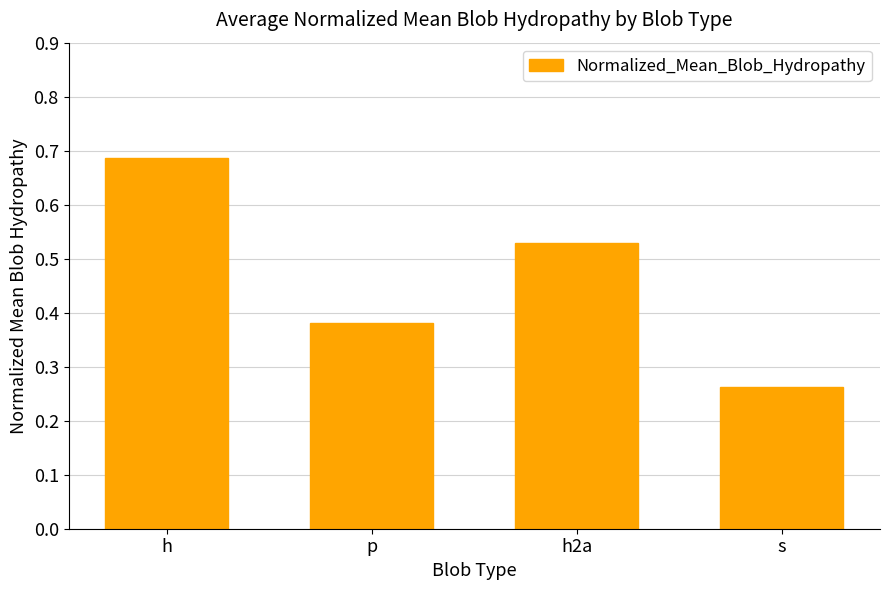

What is the difference between the values at p and h2a?

0.1